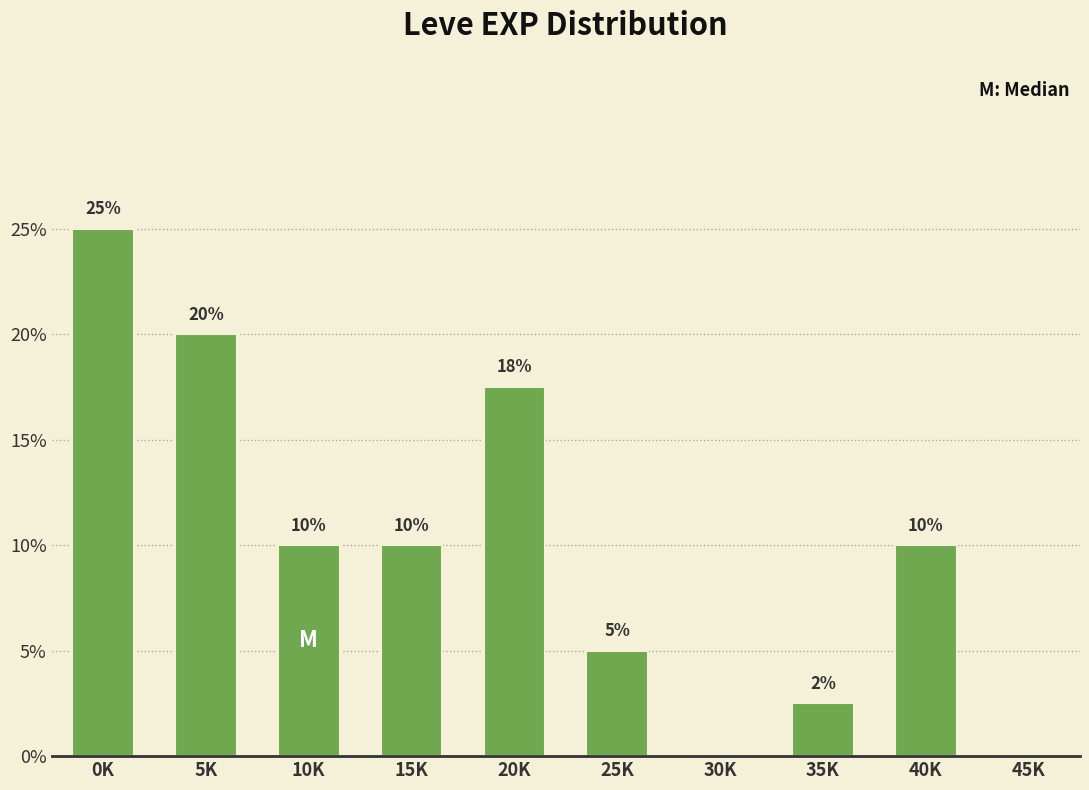

Are the bars horizontal?

No